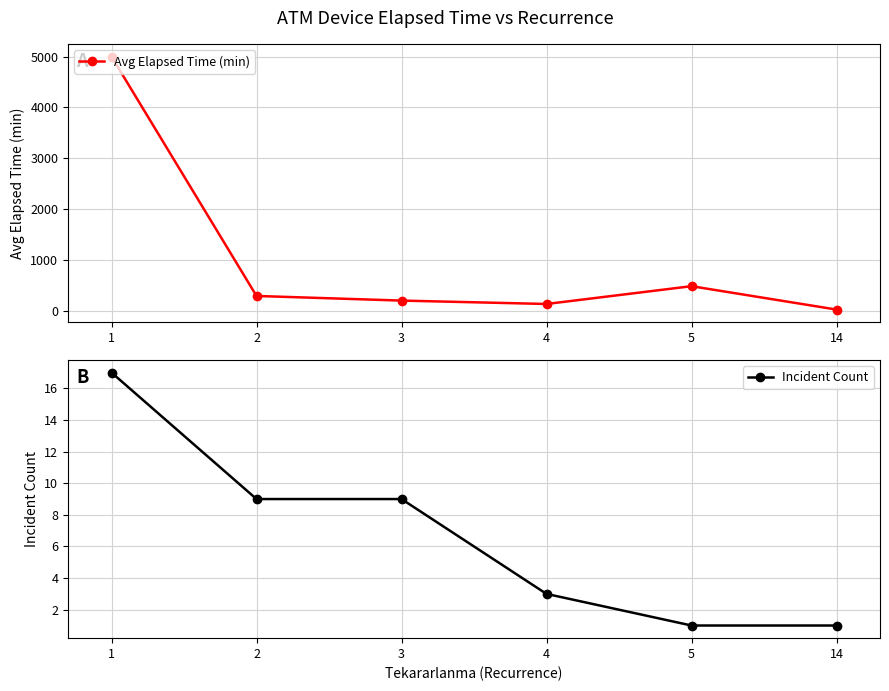

What is the total value across all series at 4?

138.0